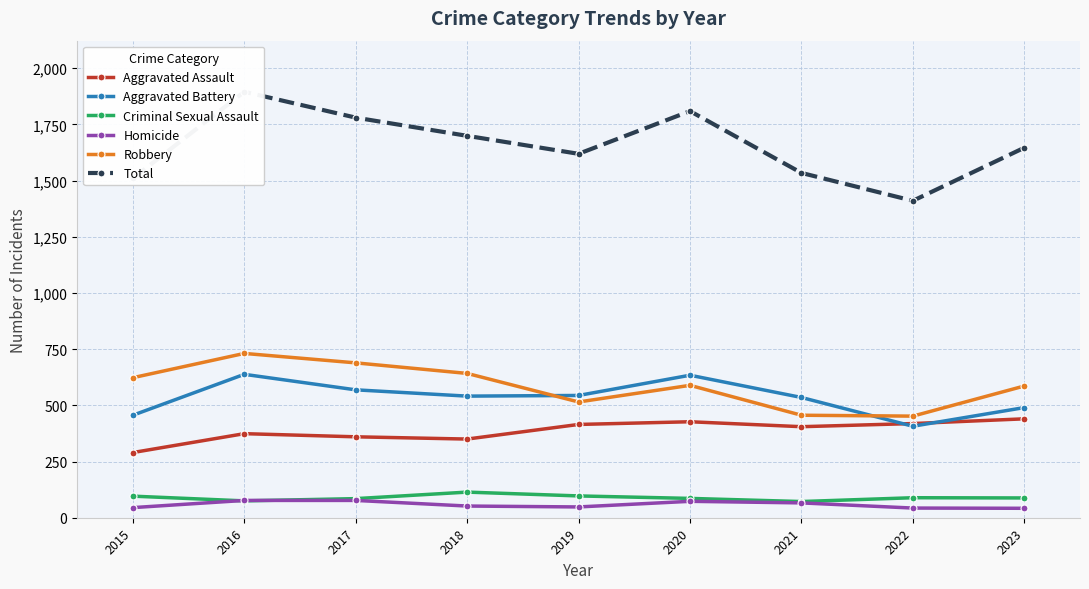

Which series has the largest range (max minus min)?

Total